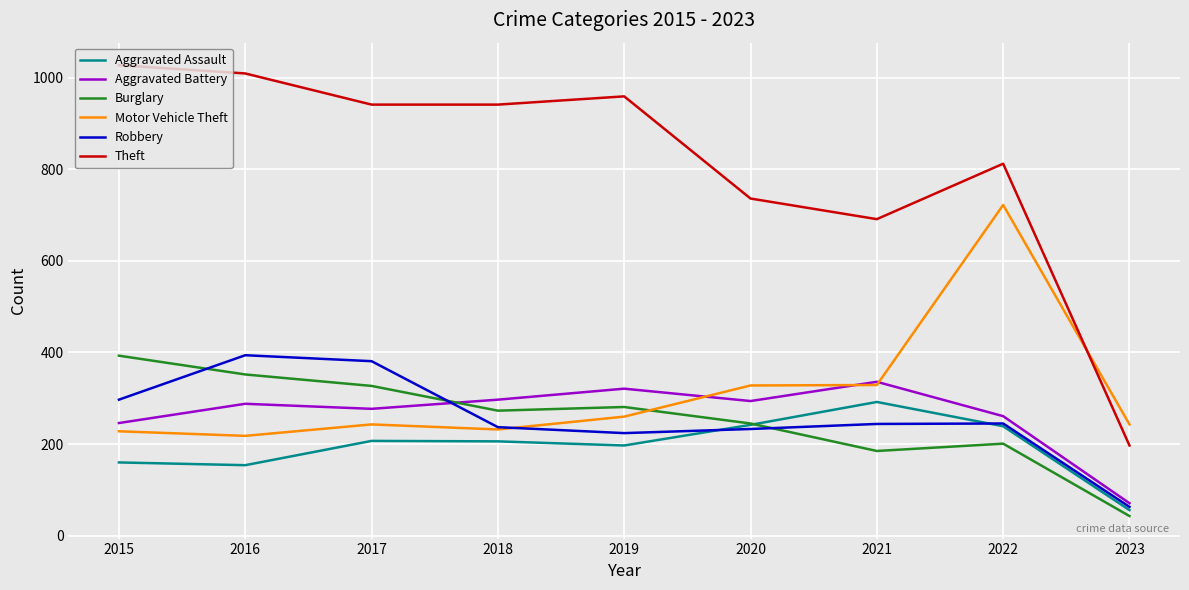

Which series has the largest total across all categories?

Theft